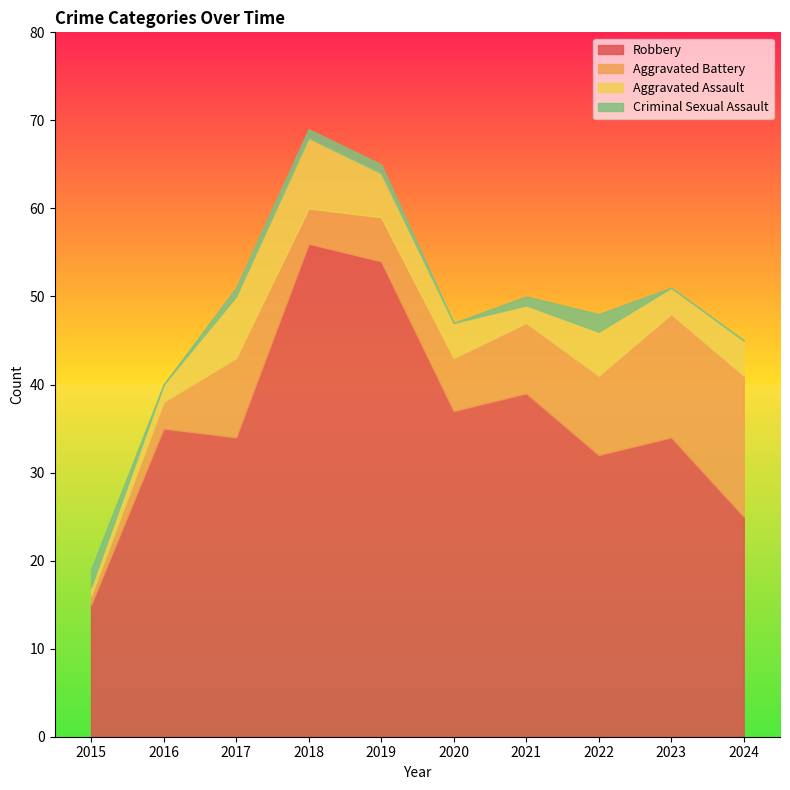

At which label is Robbery closest to 35?

2016